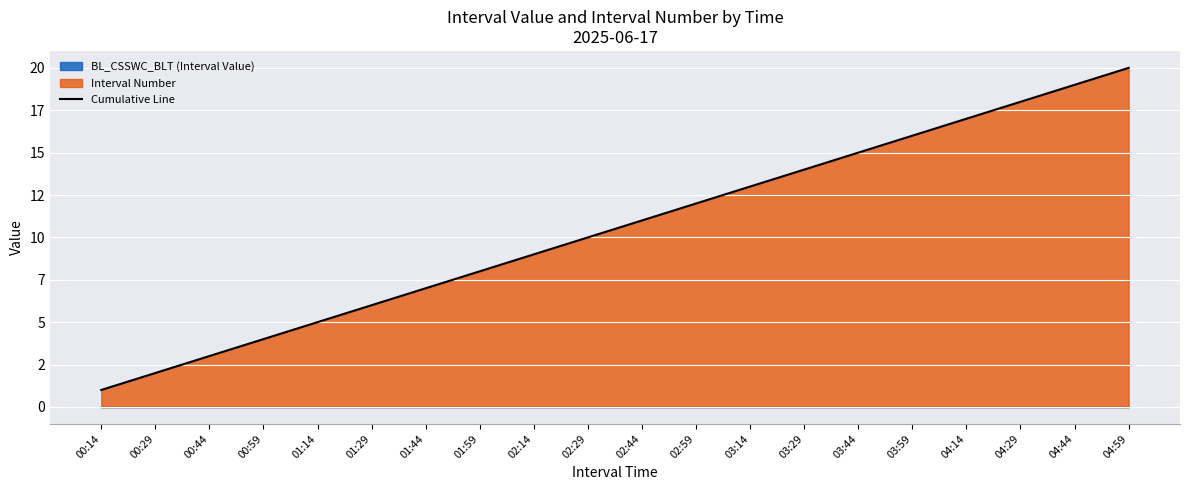

What is the sum of all values?

210